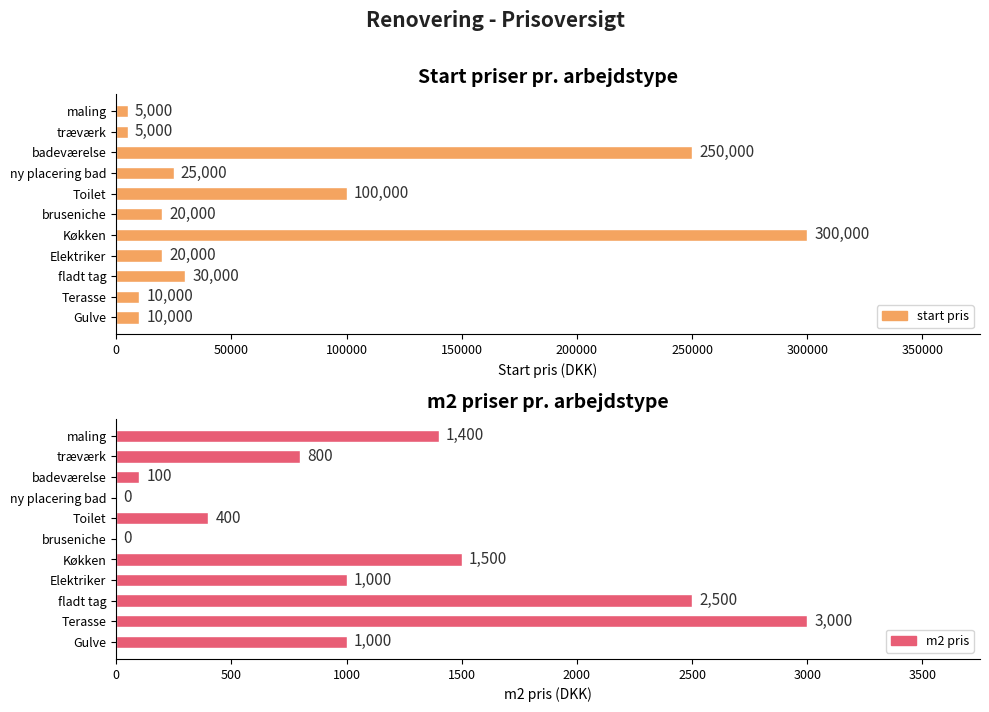

At Elektriker, list the series in order from smallest to largest.

m2 pris, start pris